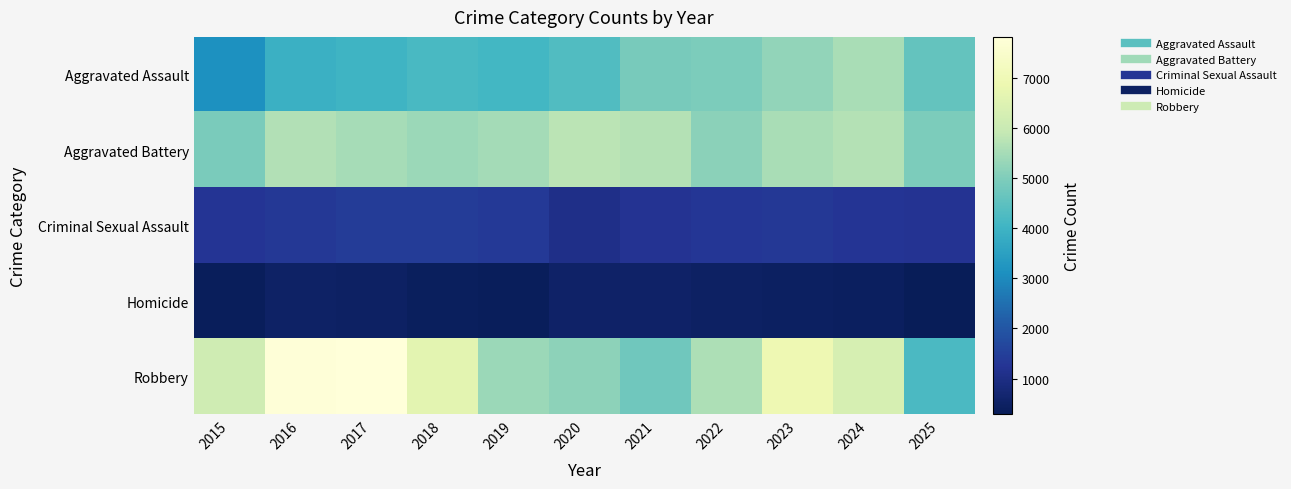

Which category has the lowest value across all series?

2025